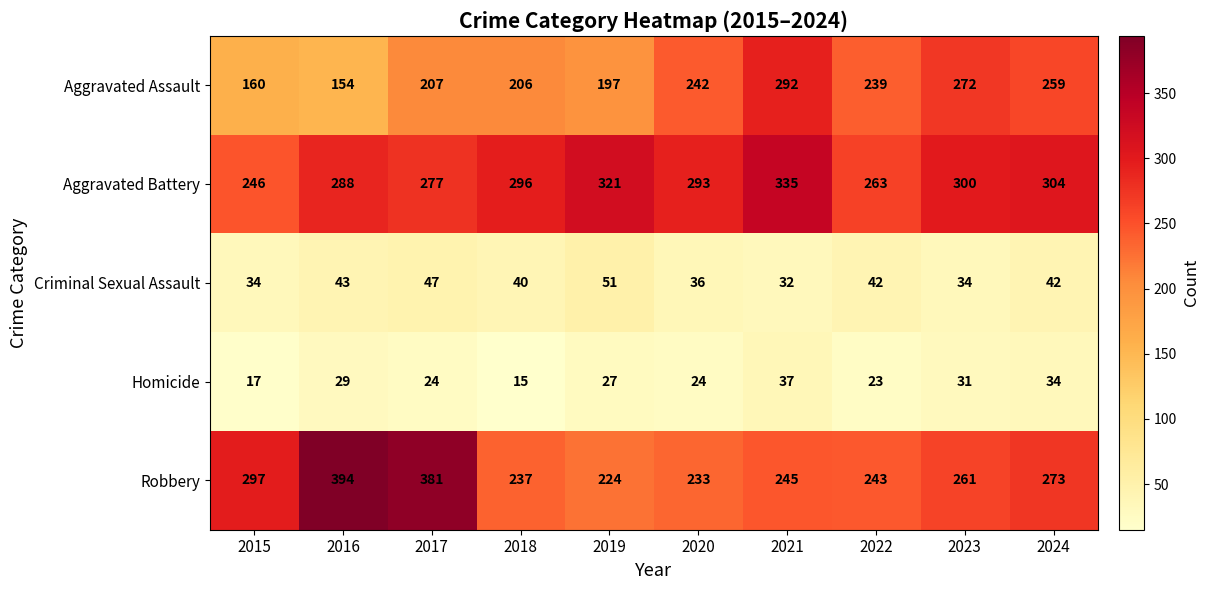

What is the highest value of the Homicide series?

37